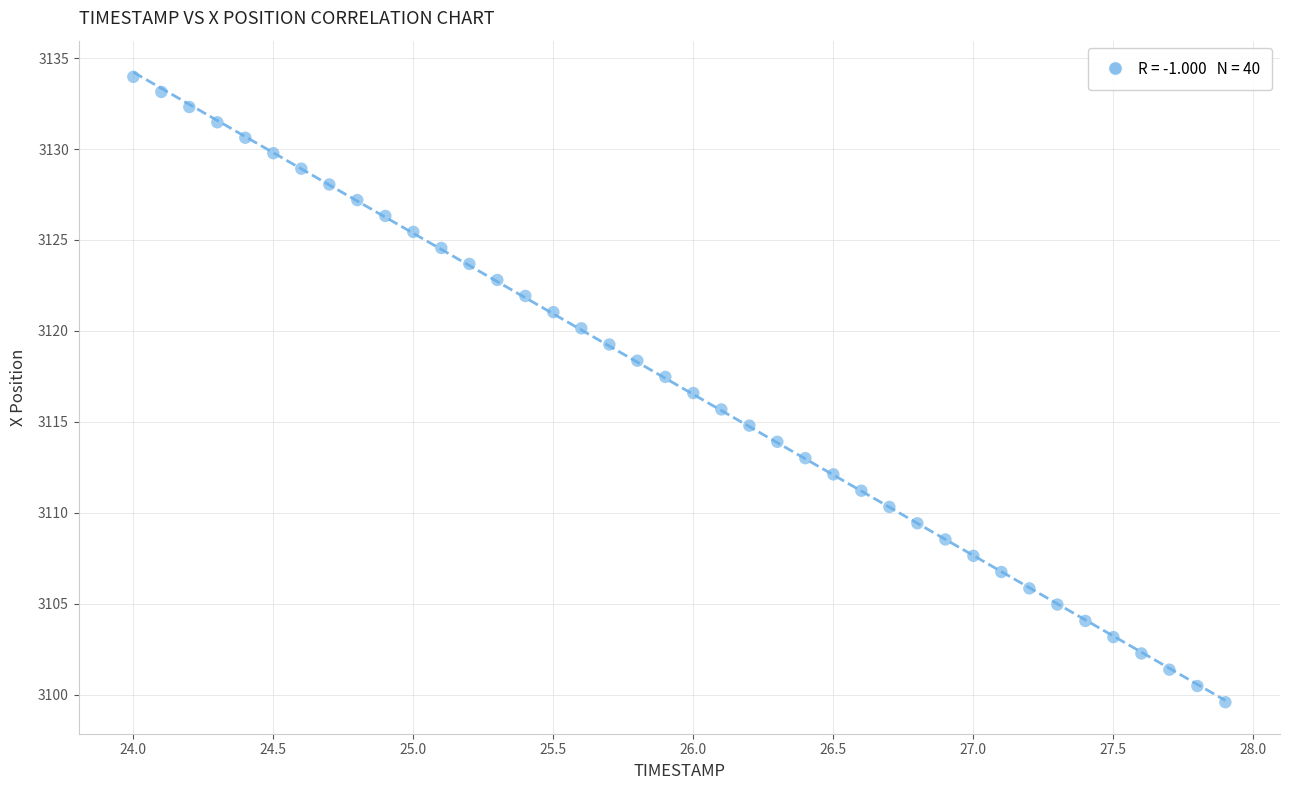

What is the range of Y values (max minus min)?

34.4